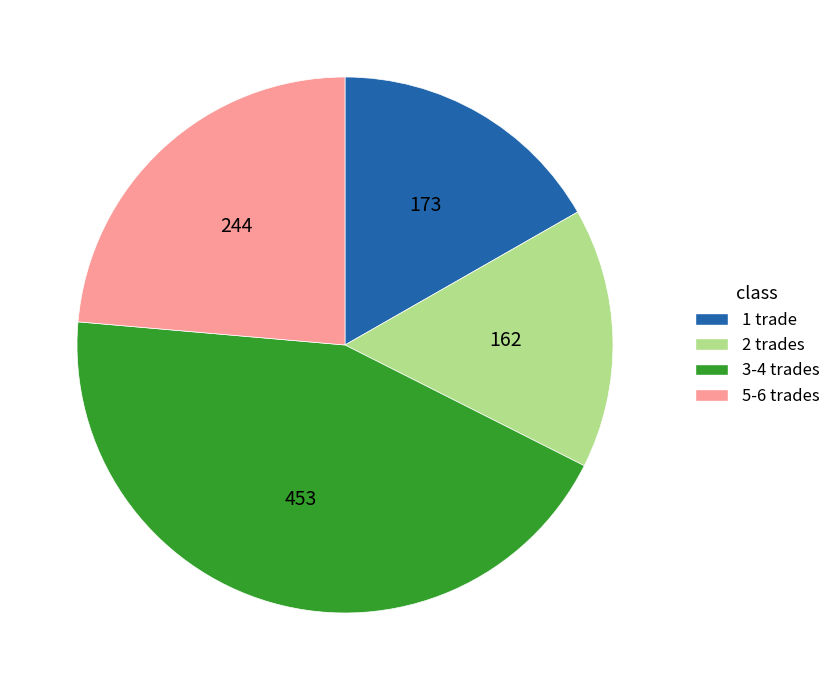

Is there any slice that represents more than half of the pie?

No